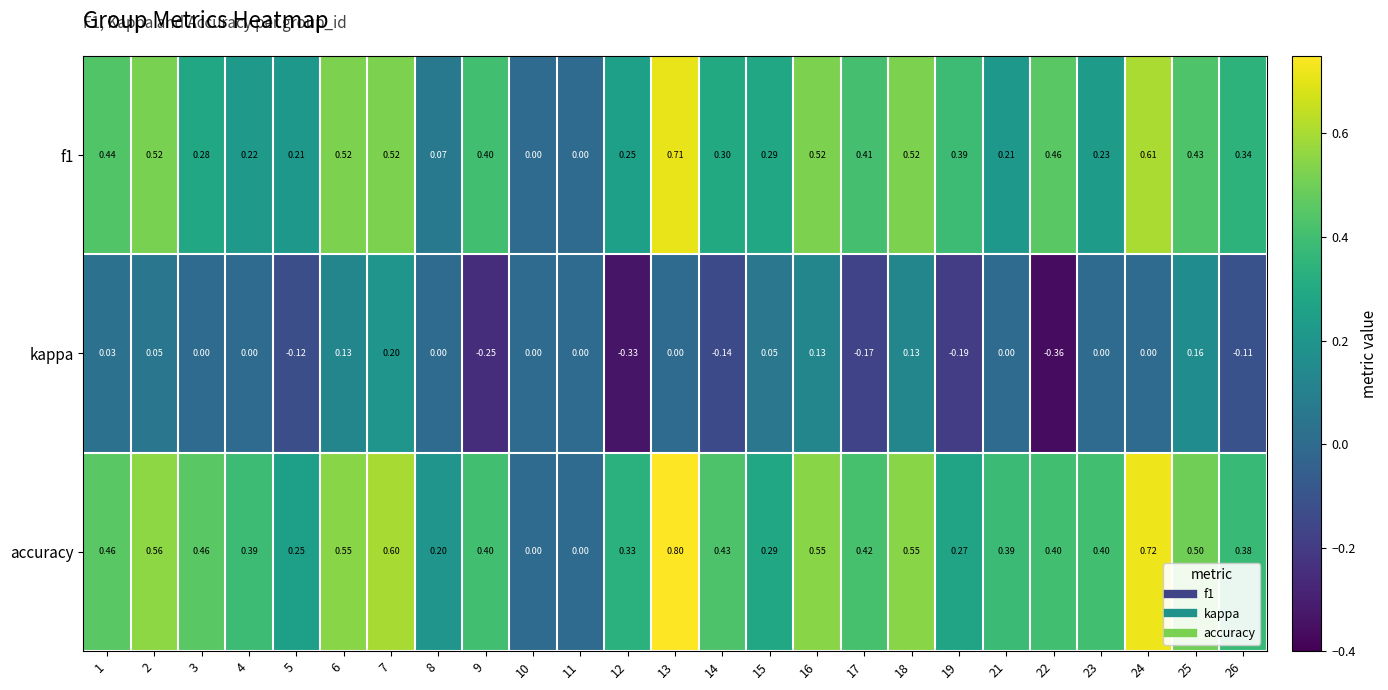

Is the value of kappa at 7 greater than the value of f1 at 4?

No